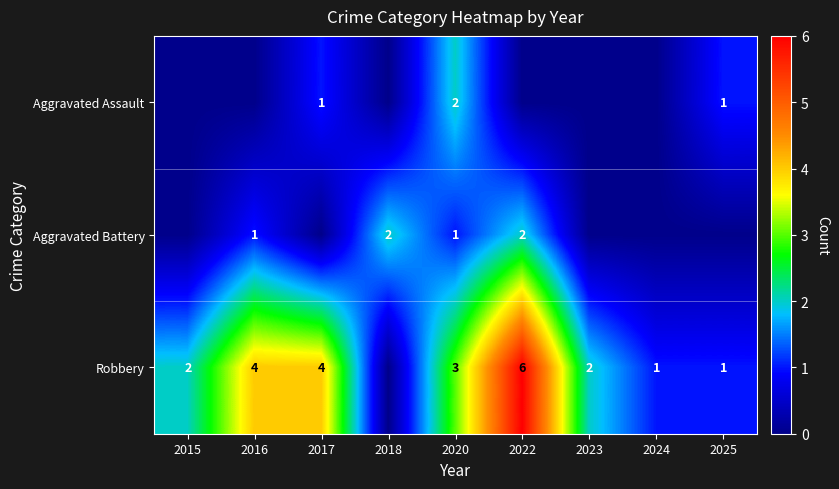

The Aggravated Battery series shows 1 at 2016. True or false?

True